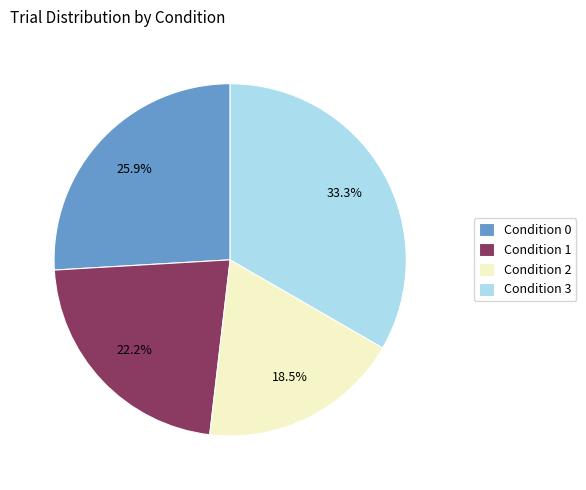

Does Condition 1 represent more than half of the total?

No